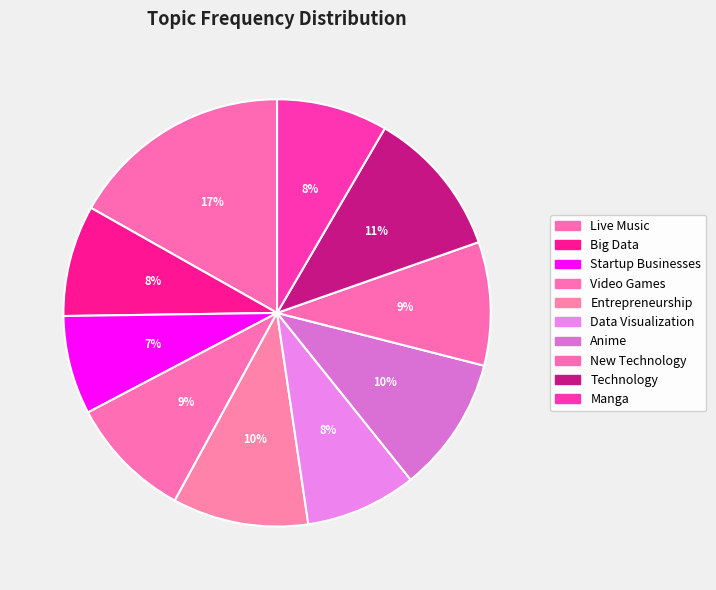

What is the smallest slice in the pie chart?

Startup Businesses